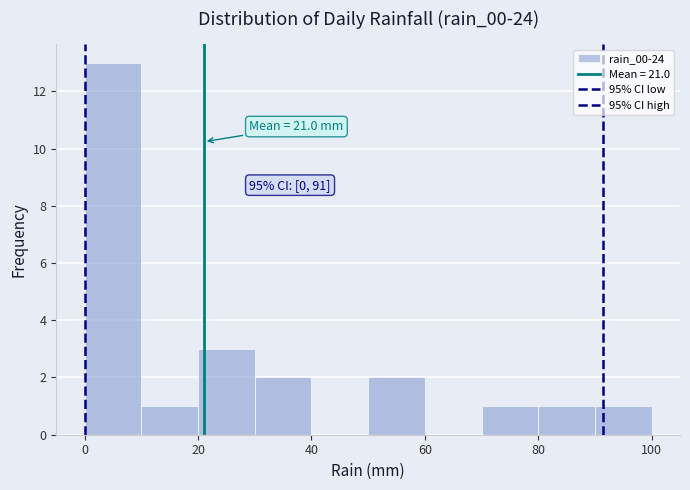

Over which range of the x-axis is the bar tallest?

0 to 10